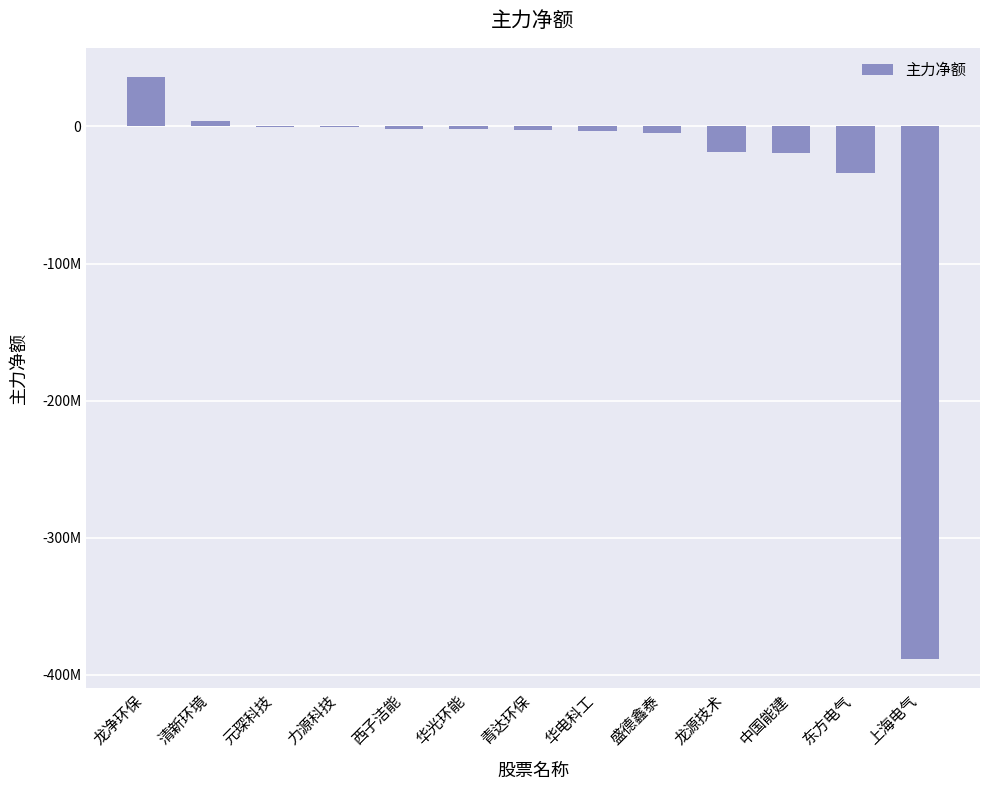

What is the average value?

-33539859